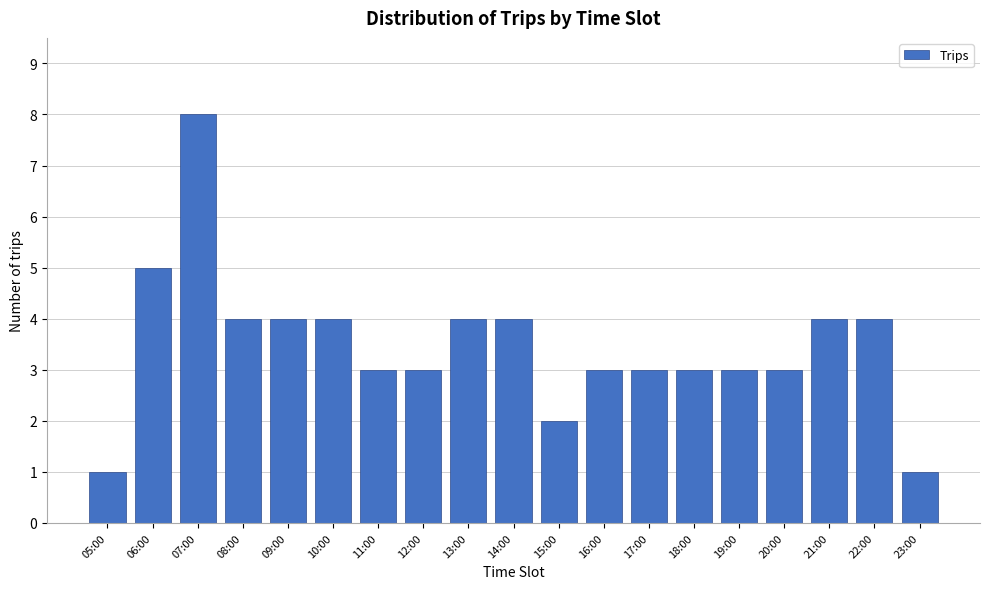

Reading left to right, list all the values displayed in this chart.

05:00=1	06:00=5	07:00=8	08:00=4	09:00=4	10:00=4	11:00=3	12:00=3	13:00=4	14:00=4	15:00=2	16:00=3	17:00=3	18:00=3	19:00=3	20:00=3	21:00=4	22:00=4	23:00=1